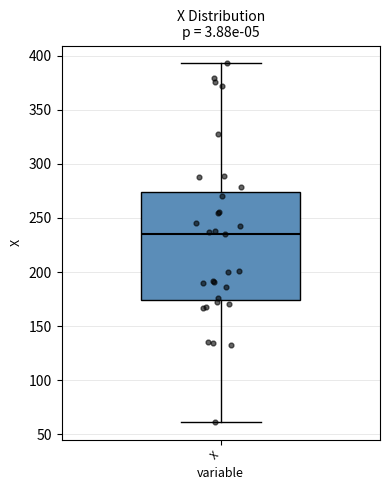

Transcribe this box plot: give where the median line is, the range the box spans, and where the two whiskers end, as read against the y-axis. The values are not printed on the chart, so give them approximately, as read against the axis.

median 235, box 175 to 275, whiskers 60 to 395